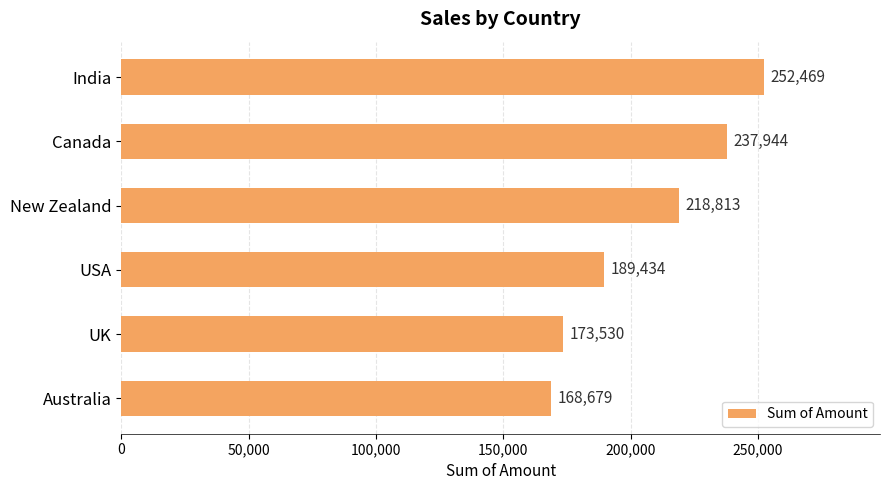

What is the smallest value displayed?

168679